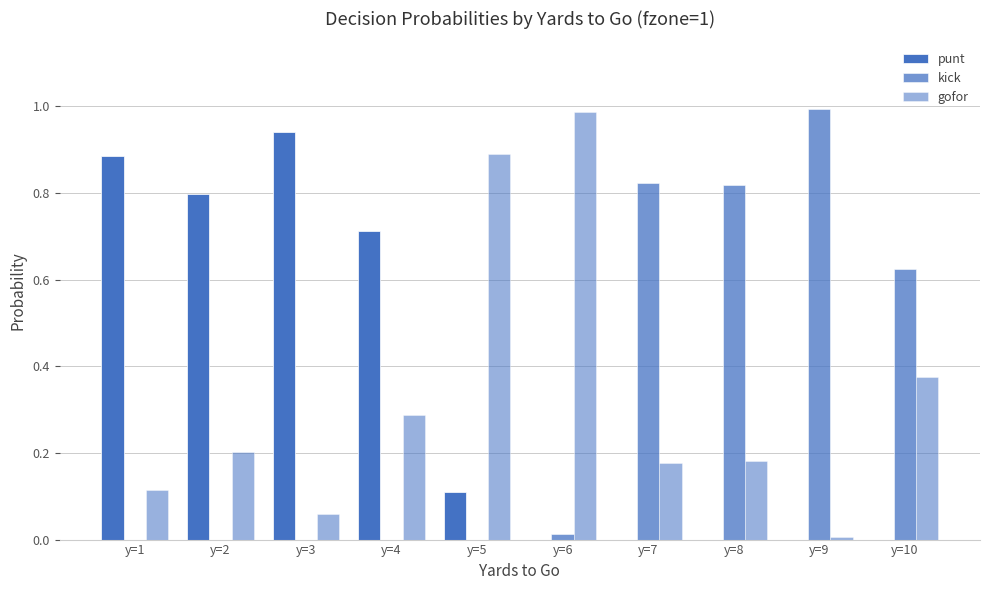

Which series has the widest spread of values?

kick